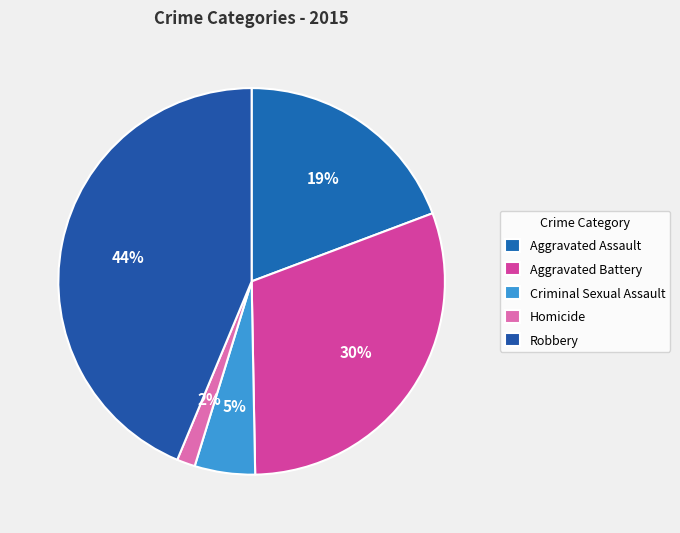

Approximately how many times larger is the value at Robbery compared to Criminal Sexual Assault?

8.7